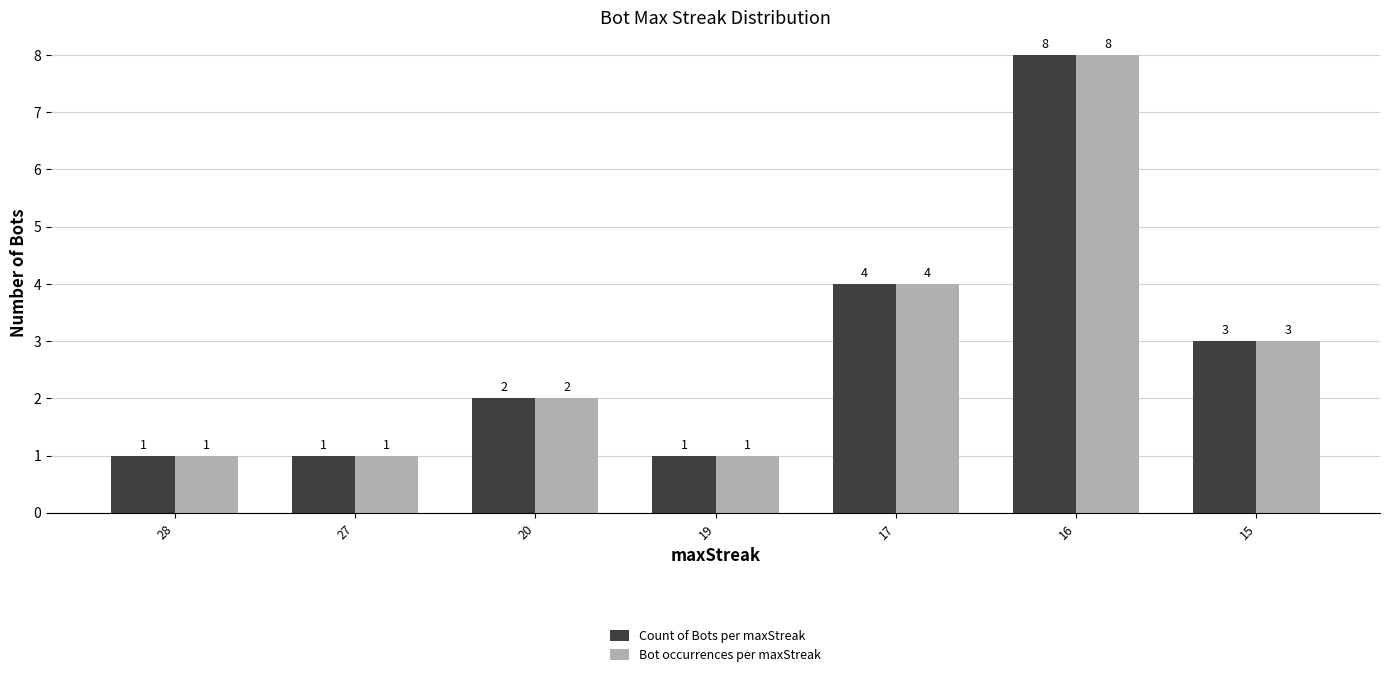

The value of Count of Bots per maxStreak at 19 is 0. True or false?

False